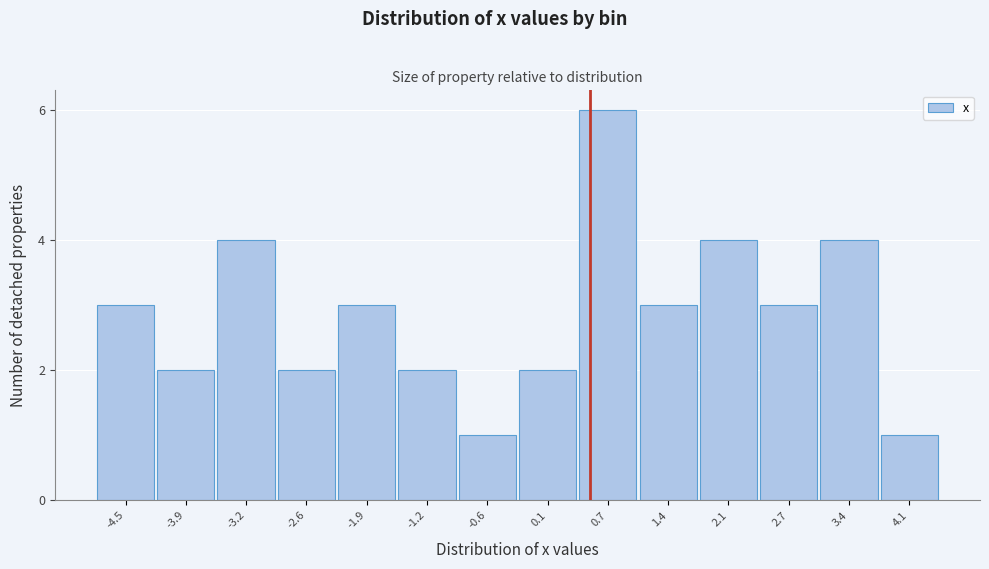

Reading right to left, extract all data points from this chart.

4.1=1	3.4=4	2.7=3	2.1=4	1.4=3	0.7=6	0.1=2	-0.6=1	-1.2=2	-1.9=3	-2.6=2	-3.2=4	-3.9=2	-4.5=3